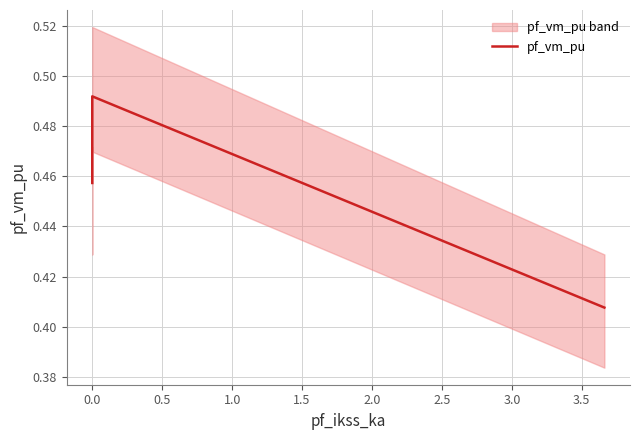

Which has a higher value, 0.5 or −0.5?

0.5